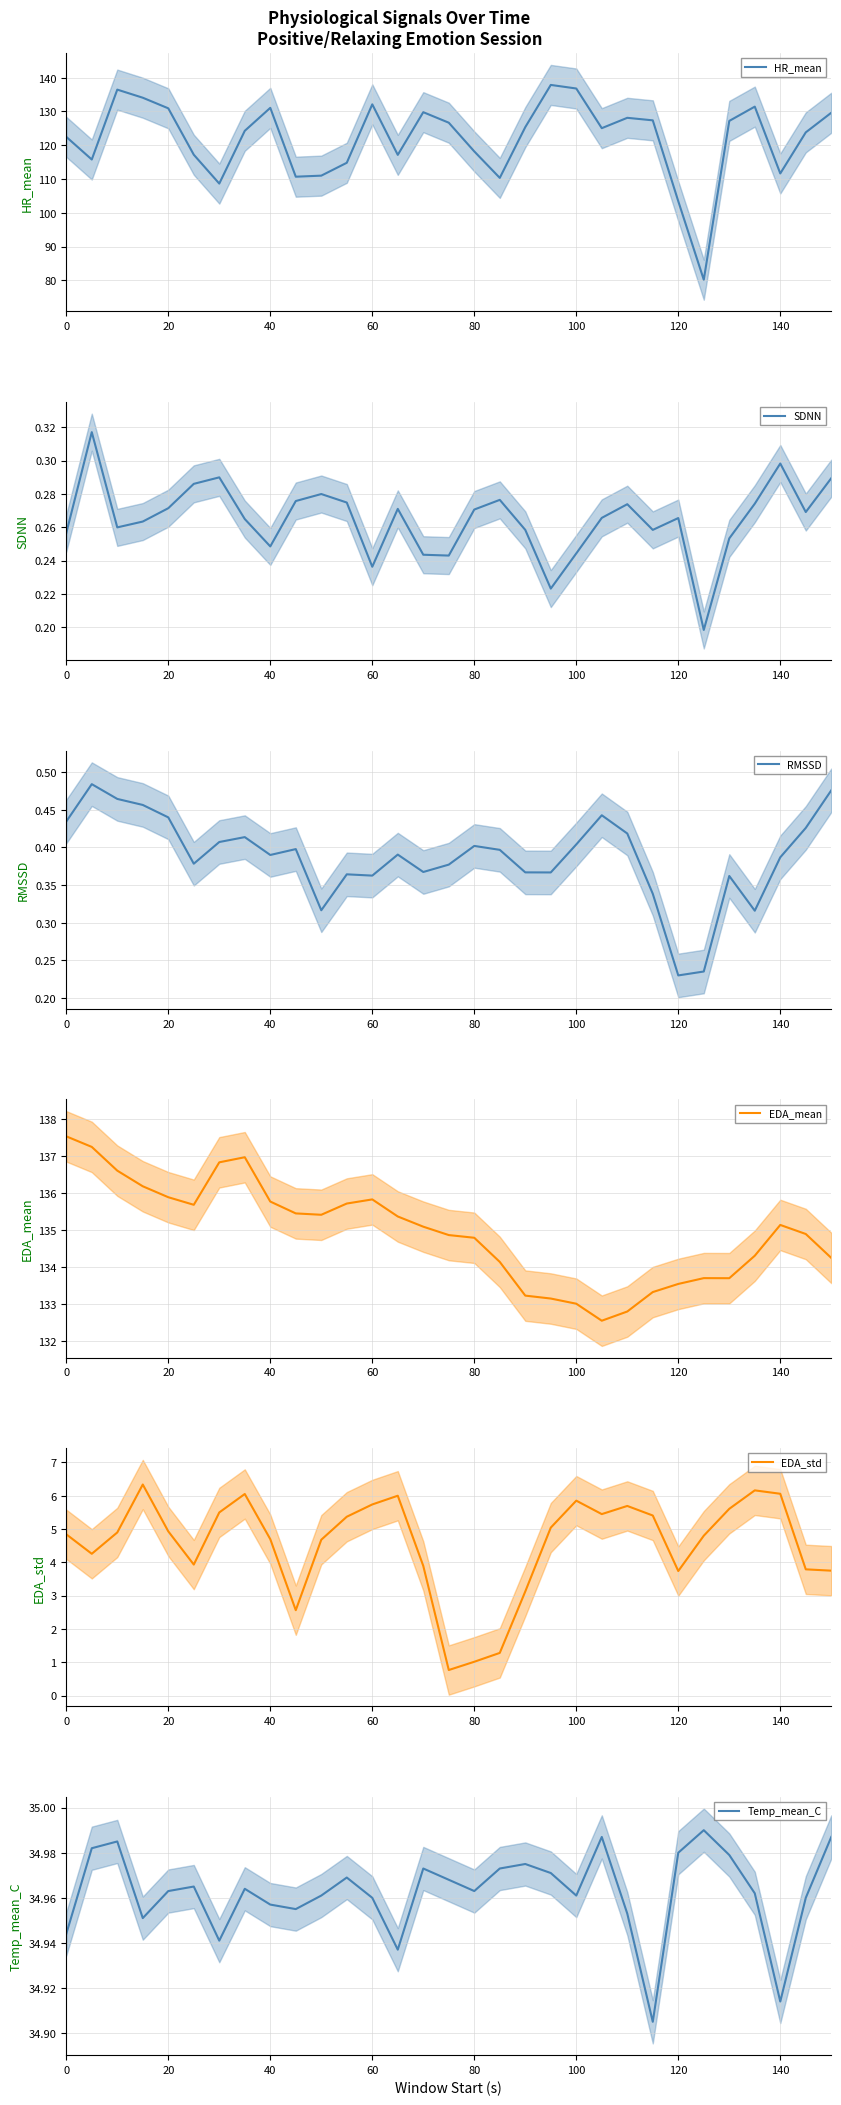

What is the lowest value of the EDA_std series?

0.8